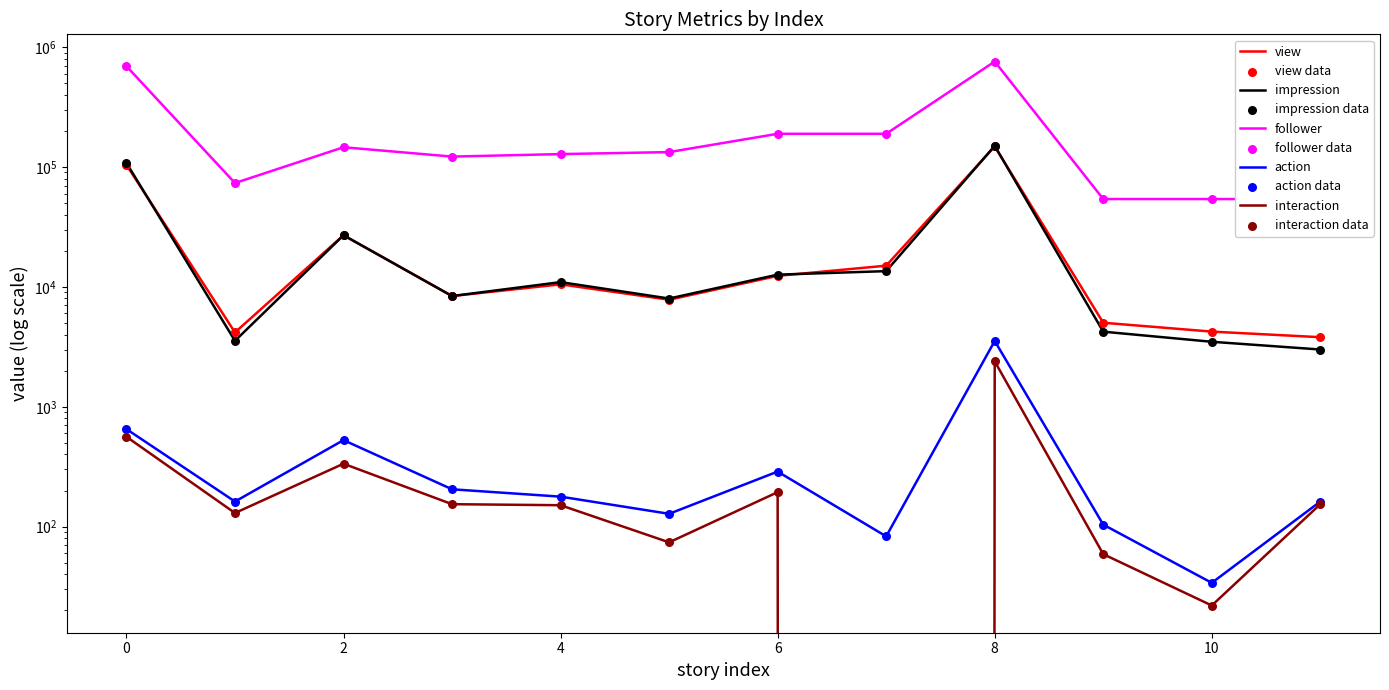

Which series has the widest spread of Y values?

follower